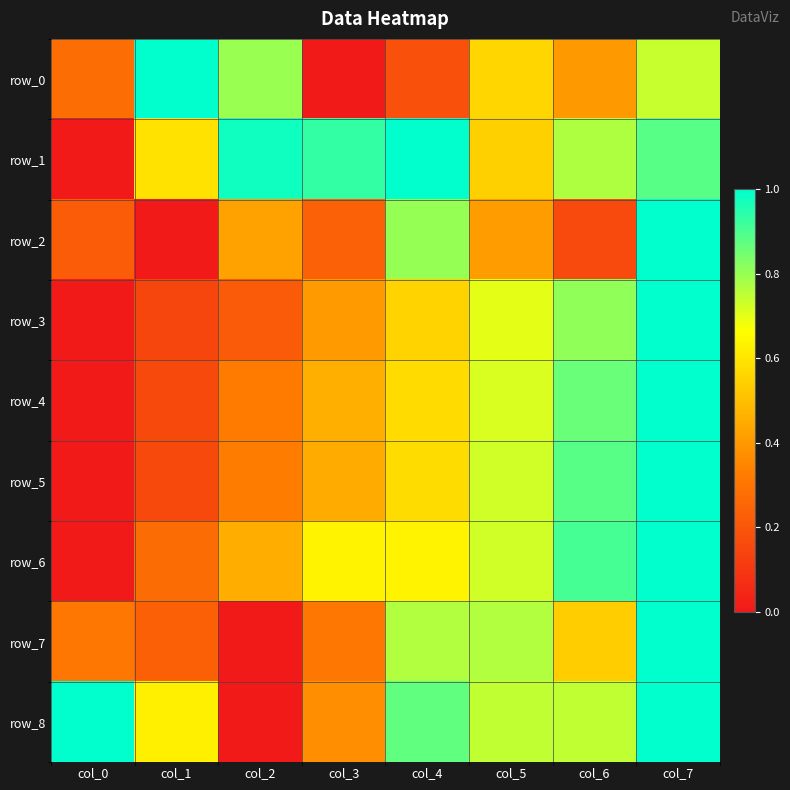

Reading left to right, extract all data points from this chart.

row_0: col_0=0.3	col_1=1.0	col_2=0.8	col_3=0.0	col_4=0.2	col_5=0.6	col_6=0.4	col_7=0.7
row_1: col_0=0.0	col_1=0.6	col_2=1.0	col_3=0.9	col_4=1.0	col_5=0.5	col_6=0.8	col_7=0.9
row_2: col_0=0.2	col_1=0.0	col_2=0.4	col_3=0.2	col_4=0.8	col_5=0.4	col_6=0.2	col_7=1.0
row_3: col_0=0.0	col_1=0.1	col_2=0.2	col_3=0.4	col_4=0.6	col_5=0.7	col_6=0.8	col_7=1.0
row_4: col_0=0.0	col_1=0.2	col_2=0.3	col_3=0.5	col_4=0.6	col_5=0.7	col_6=0.9	col_7=1.0
row_5: col_0=0.0	col_1=0.2	col_2=0.3	col_3=0.4	col_4=0.6	col_5=0.7	col_6=0.9	col_7=1.0
row_6: col_0=0.0	col_1=0.3	col_2=0.5	col_3=0.6	col_4=0.6	col_5=0.7	col_6=0.9	col_7=1.0
row_7: col_0=0.3	col_1=0.2	col_2=0.0	col_3=0.3	col_4=0.8	col_5=0.8	col_6=0.5	col_7=1.0
row_8: col_0=1.0	col_1=0.6	col_2=0.0	col_3=0.4	col_4=0.9	col_5=0.7	col_6=0.7	col_7=1.0